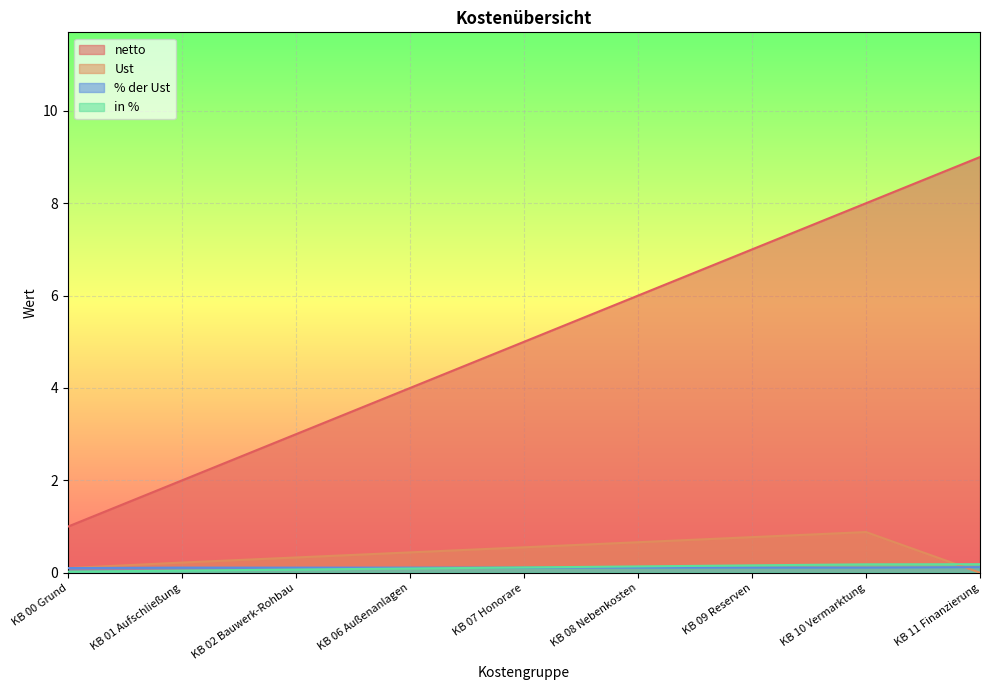

Reading left to right, what are all the values shown in this chart?

netto: 1.0	2.0	3.0	4.0	5.0	6.0	7.0	8.0	9.0
Ust: 0.1	0.2	0.3	0.4	0.6	0.7	0.8	0.9	0.0
% der Ust: 0.1	0.1	0.1	0.1	0.1	0.1	0.1	0.1	0.1
in %: 0.0	0.0	0.1	0.1	0.1	0.1	0.2	0.2	0.2